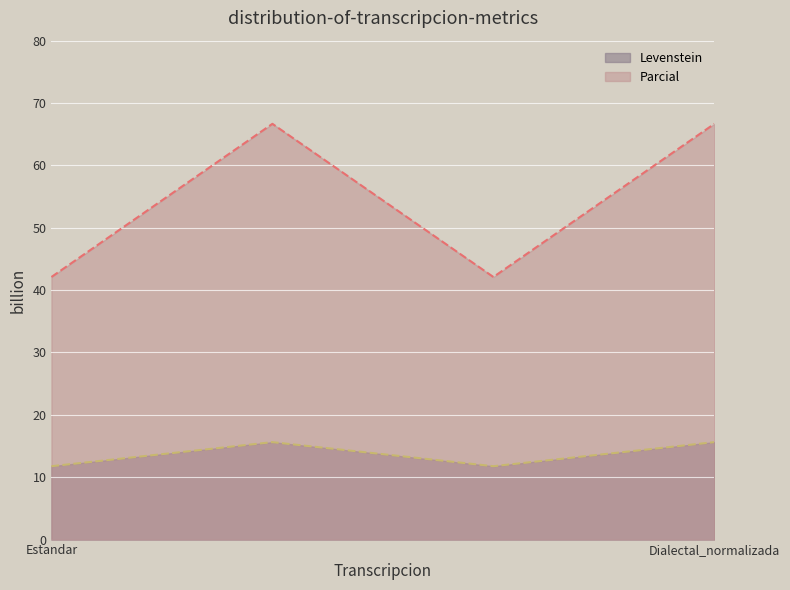

At Estandar, list the series in order from largest to smallest.

Parcial, Levenstein